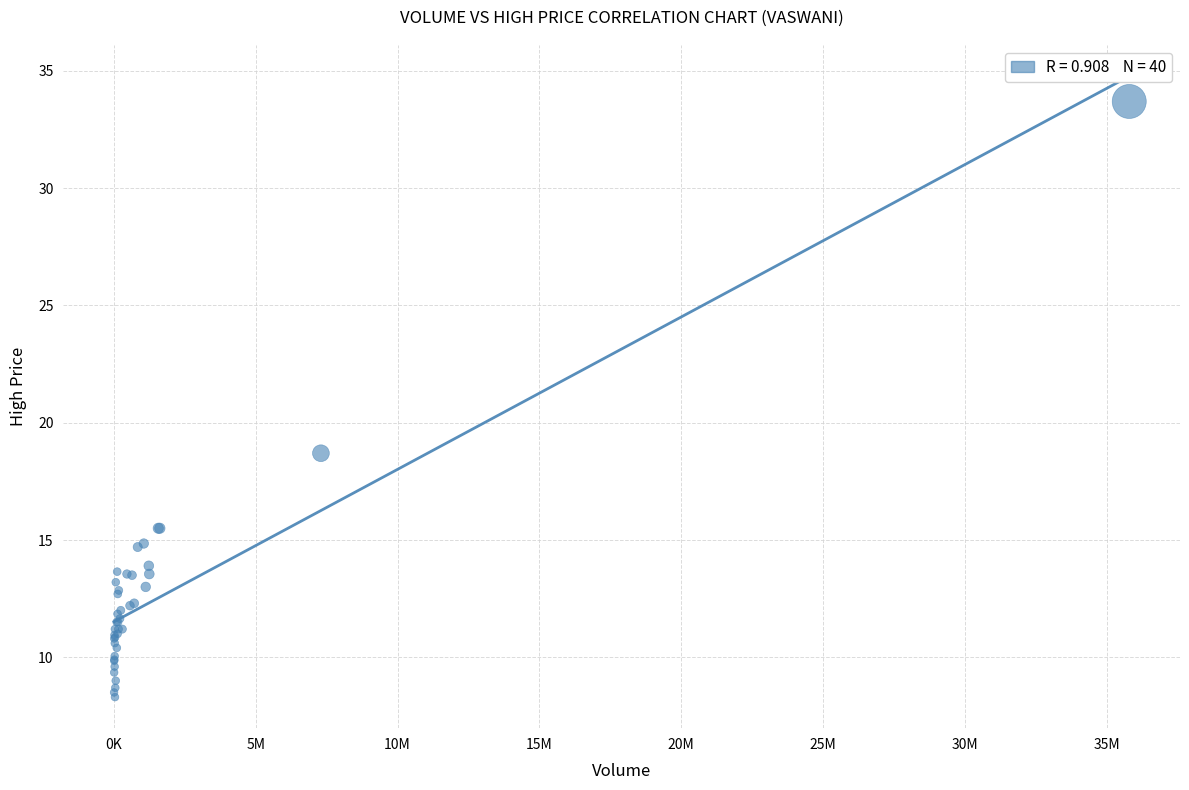

What Y value in the scatter plot is closest to 21?

18.7